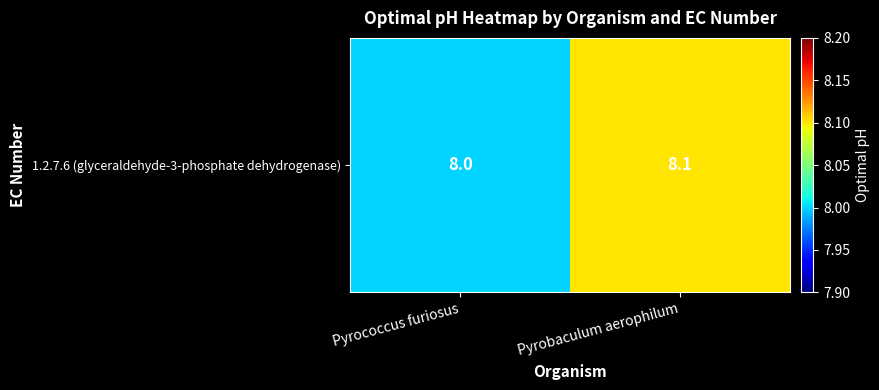

Which category has the lowest value across all series?

Pyrococcus furiosus